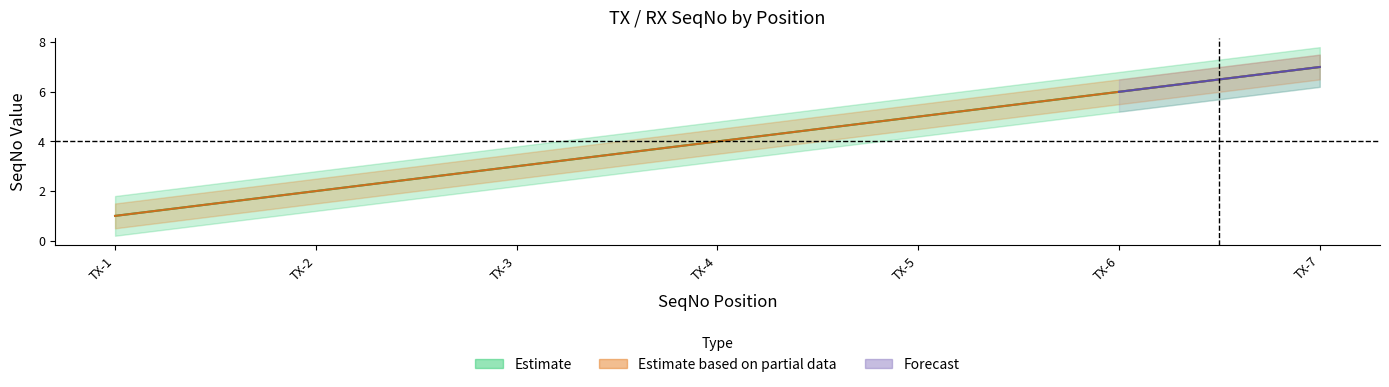

The RX_SeqNo series shows 2 at TX-7. True or false?

False